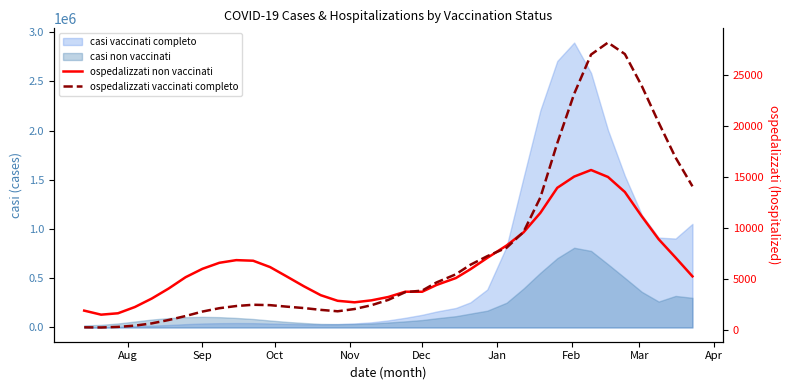

How many values in the ospedalizzati non vaccinati series exceed 5247?

18